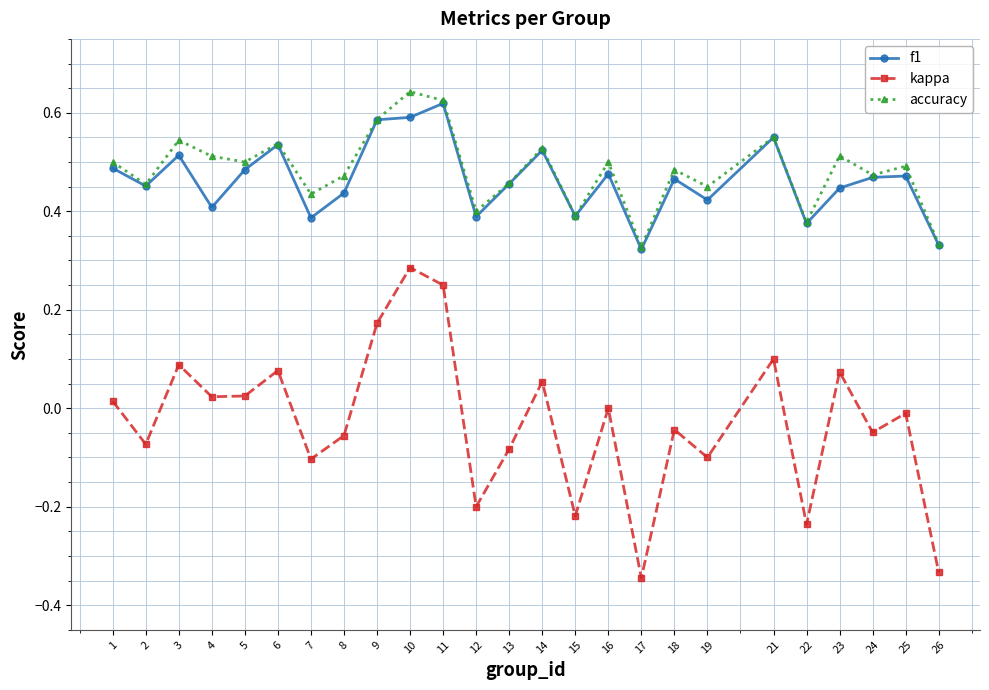

Between 17 and 24, which series saw the biggest shift?

kappa